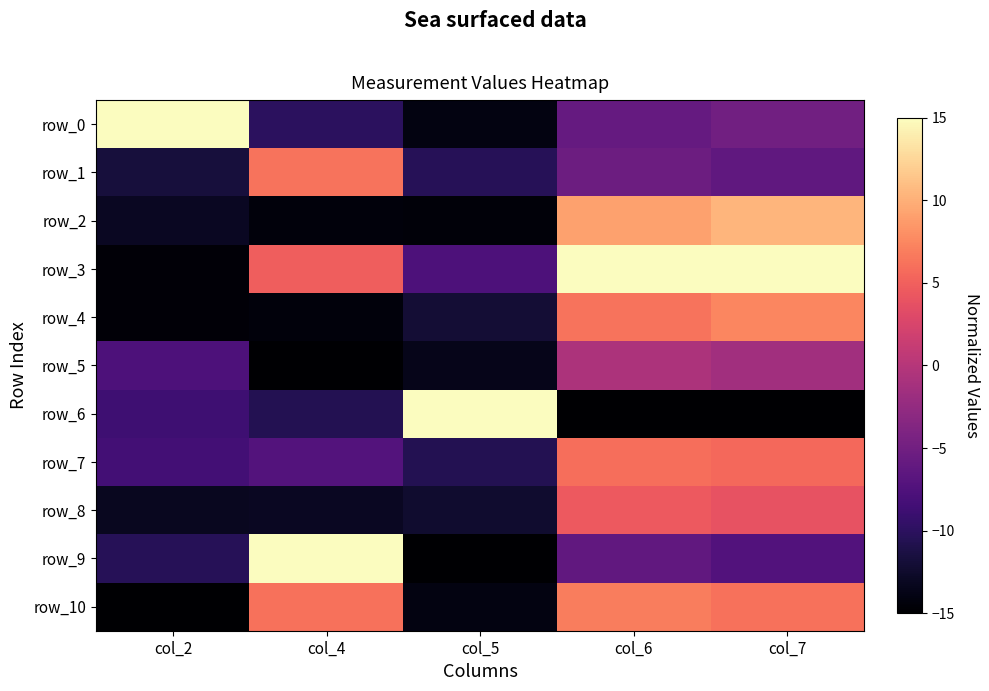

Reading right to left, extract all data points from this chart.

row_0: -5.0	-5.9	-14.0	-10.0	15.0
row_1: -6.2	-5.4	-10.4	6.3	-11.7
row_2: 10.4	9.1	-14.4	-14.4	-13.1
row_3: 15.0	15.0	-7.7	4.8	-14.6
row_4: 7.4	6.3	-12.0	-14.4	-14.6
row_5: -1.5	-0.6	-13.6	-15.0	-7.6
row_6: -15.0	-15.0	15.0	-10.6	-8.7
row_7: 5.5	5.9	-10.6	-7.2	-8.4
row_8: 4.0	4.6	-12.4	-13.1	-13.2
row_9: -7.3	-6.2	-15.0	15.0	-10.3
row_10: 6.2	6.9	-14.1	6.1	-15.0